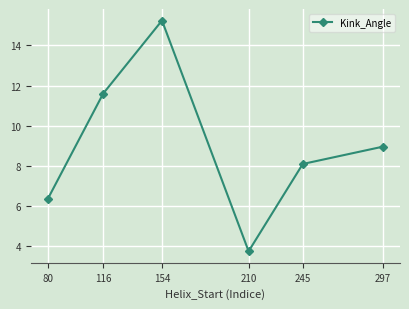

What is the ratio of the value at 297 to the value at 210?

2.4